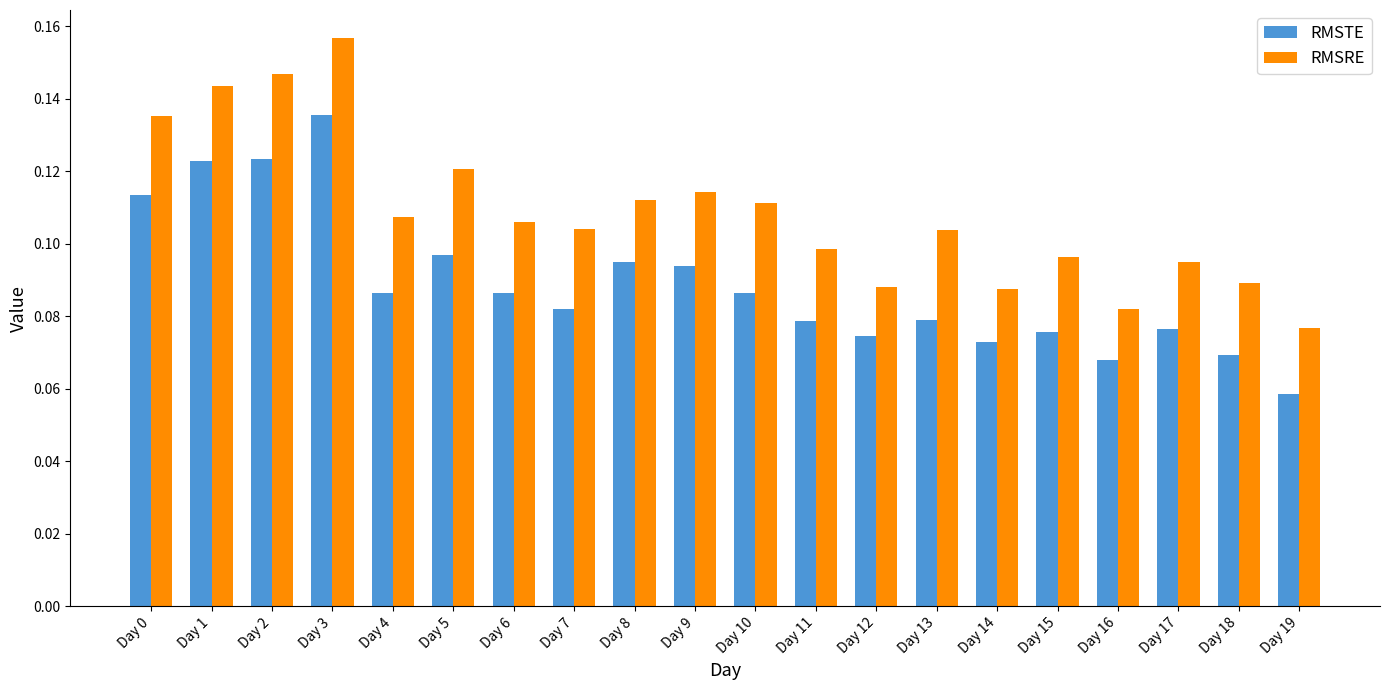

Which category has the highest value across all series?

Day 3